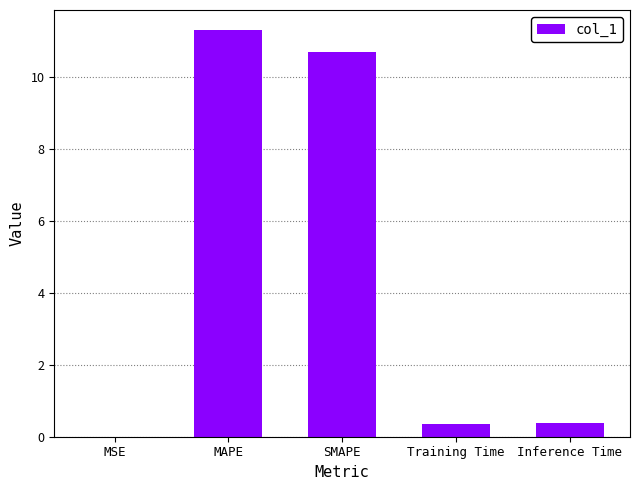

Read the value at SMAPE.

10.7